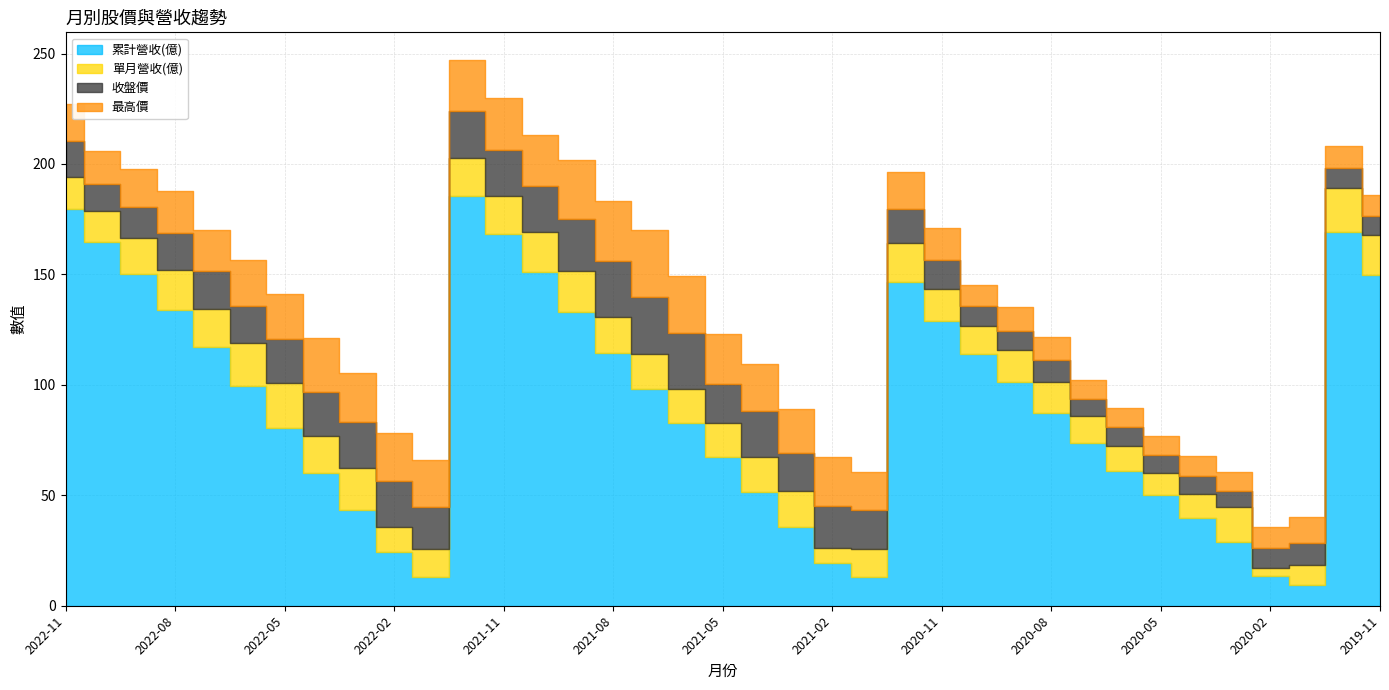

At which category does the chart reach its peak across all series?

2021-12